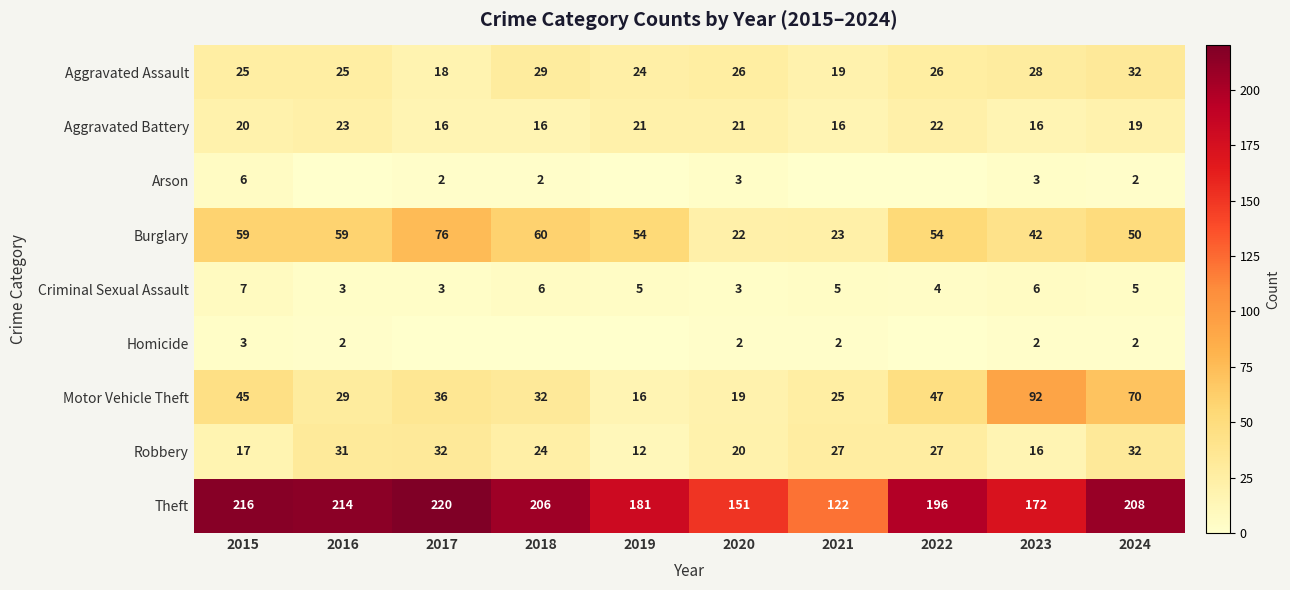

Is the value of Arson at 2020 greater than the value of Theft at 2019?

No